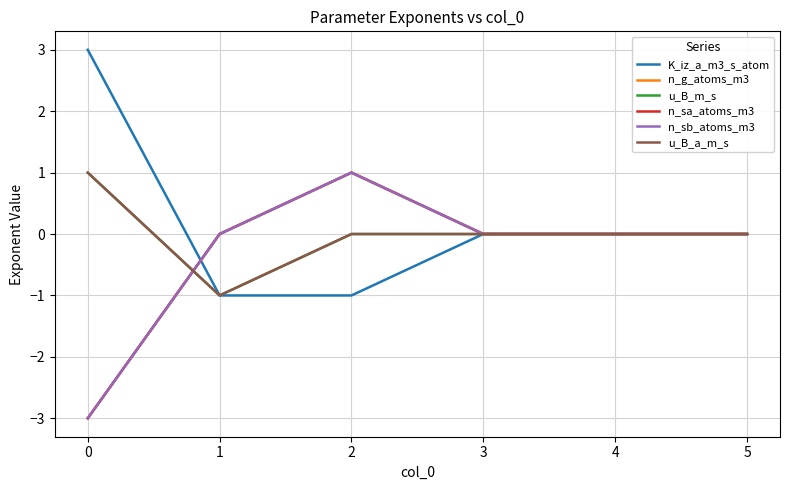

What is the difference between the maximum and minimum values in the n_sa_atoms_m3 series?

4